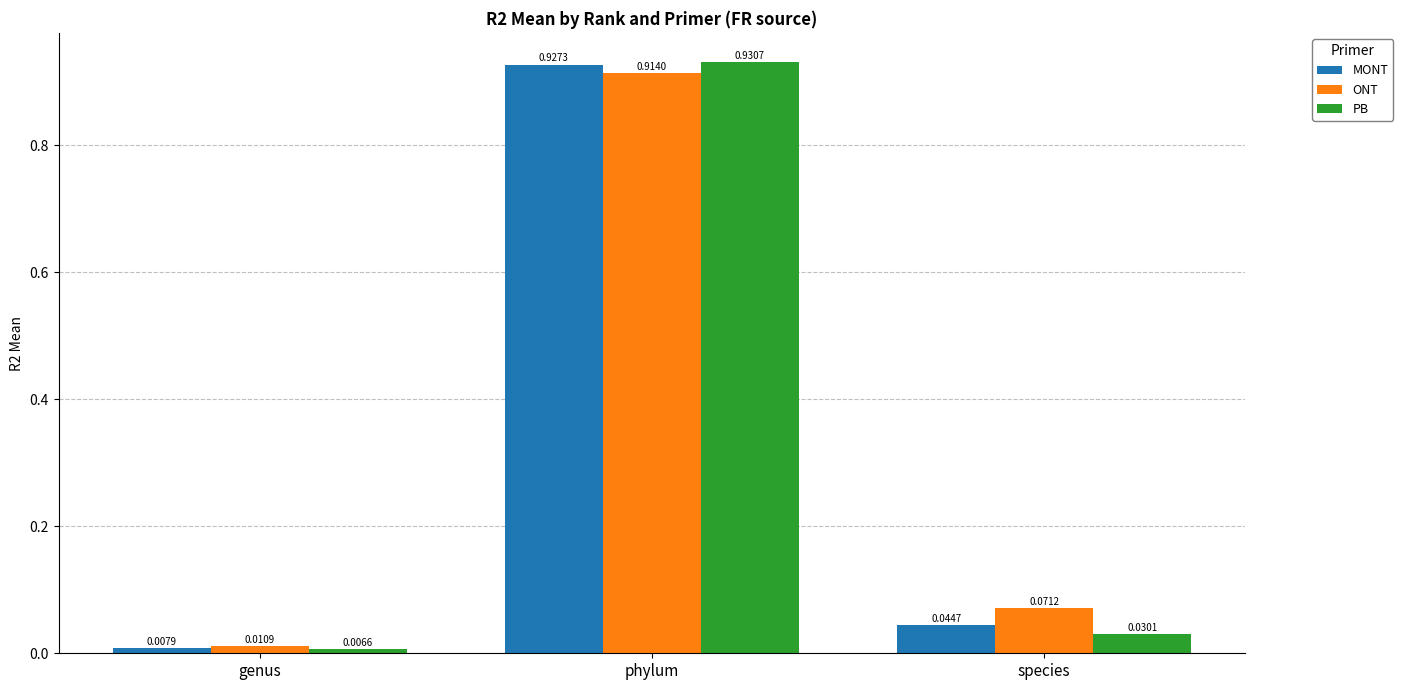

Which series has the widest spread of values?

PB